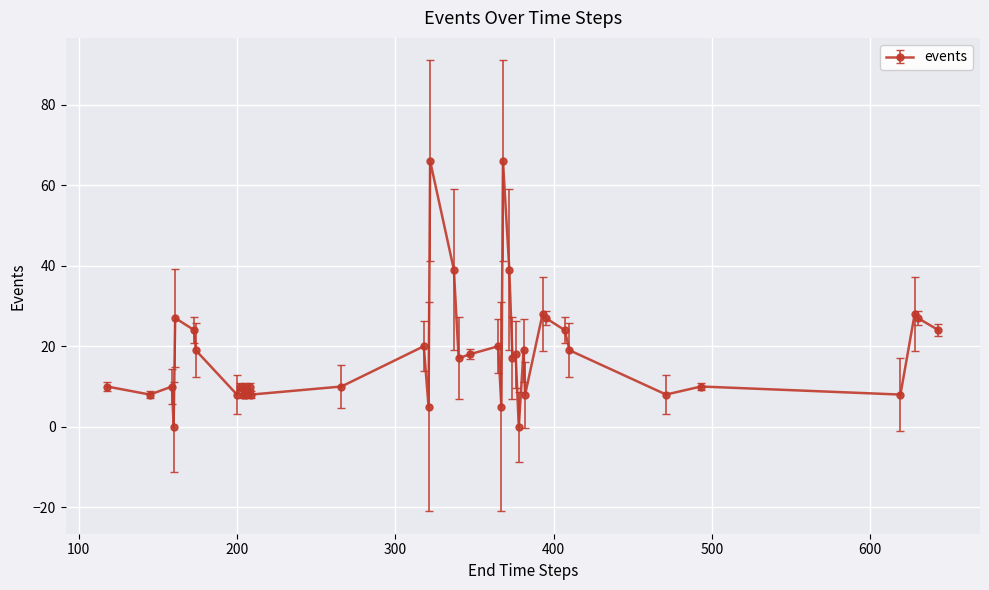

Count the number of data series in this chart.

1